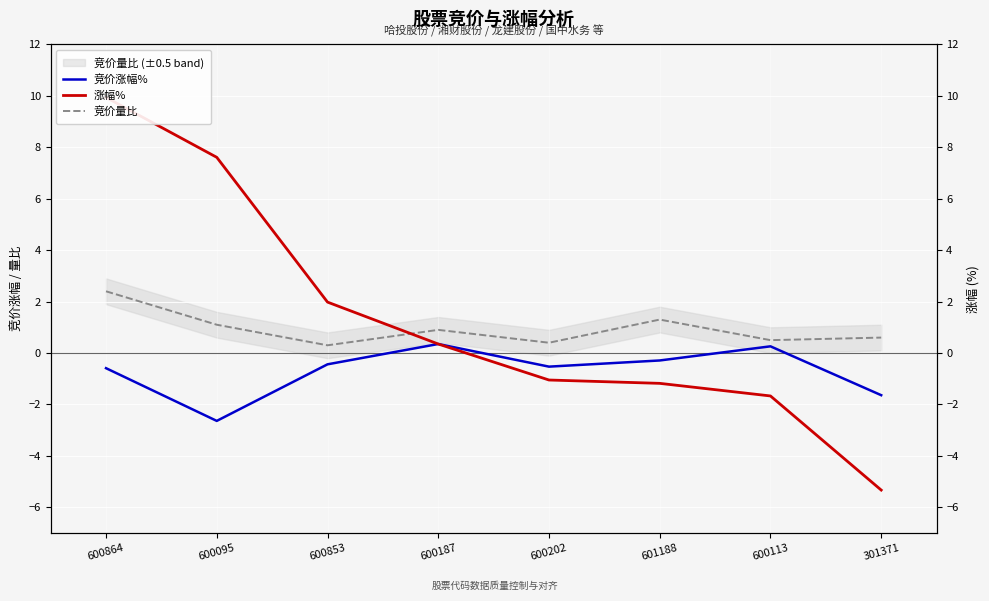

How many lines are shown in the chart?

3